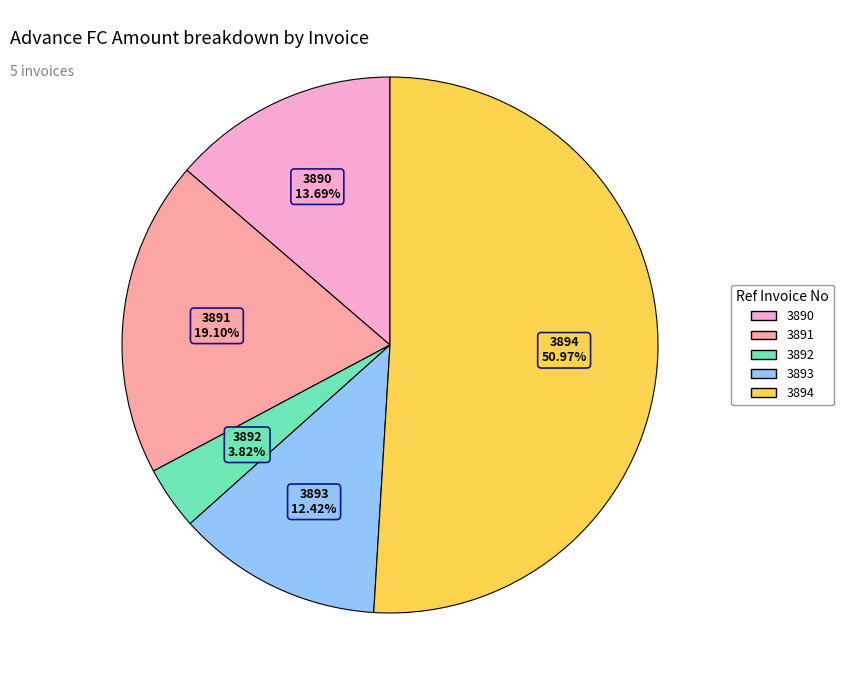

Which category has the smallest portion of the pie?

3892